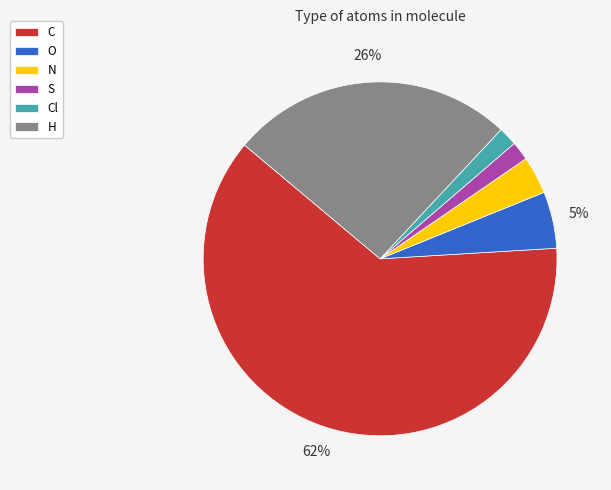

To the nearest percent, what is the difference between the largest and smallest slice percentages?

60%